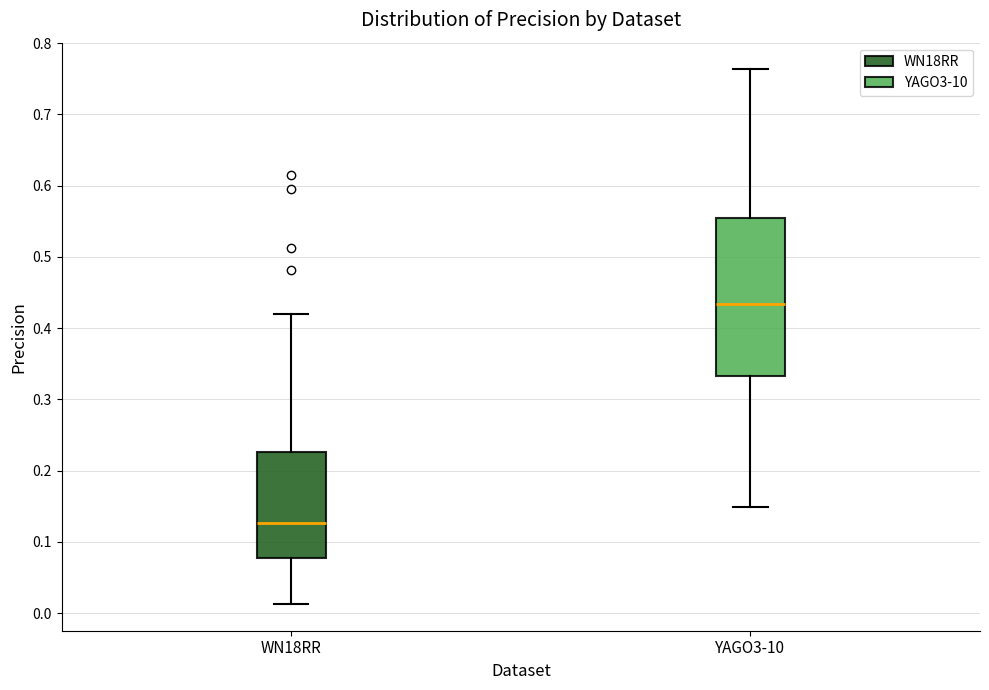

Which box's median line is the highest?

YAGO3-10